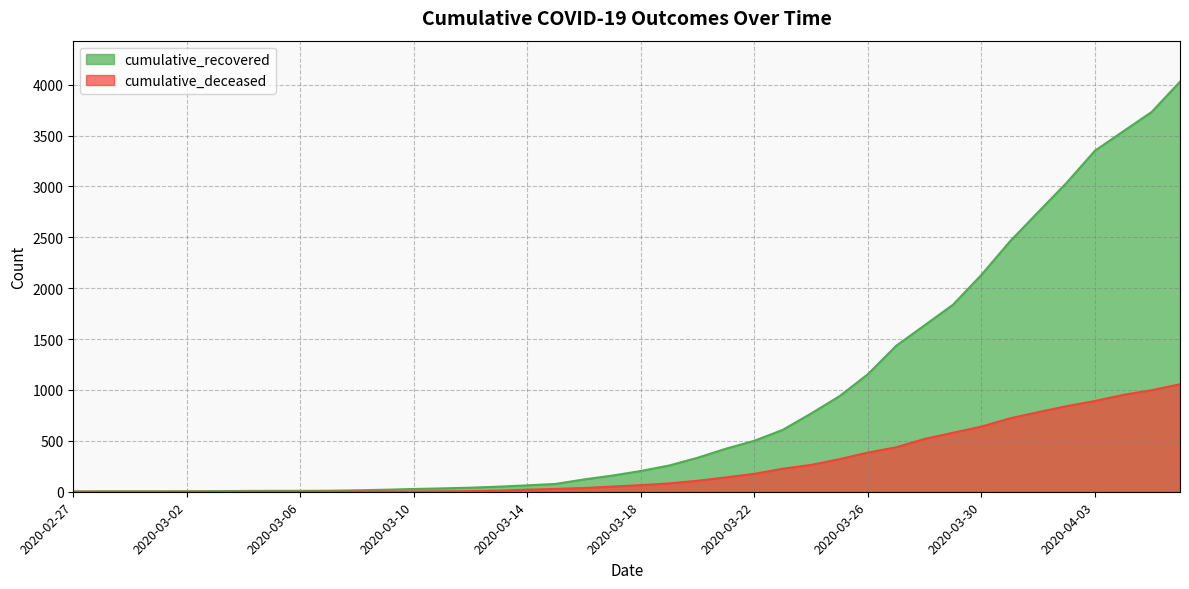

Rank the series by their average value, from highest to lowest.

cumulative_recovered, cumulative_deceased